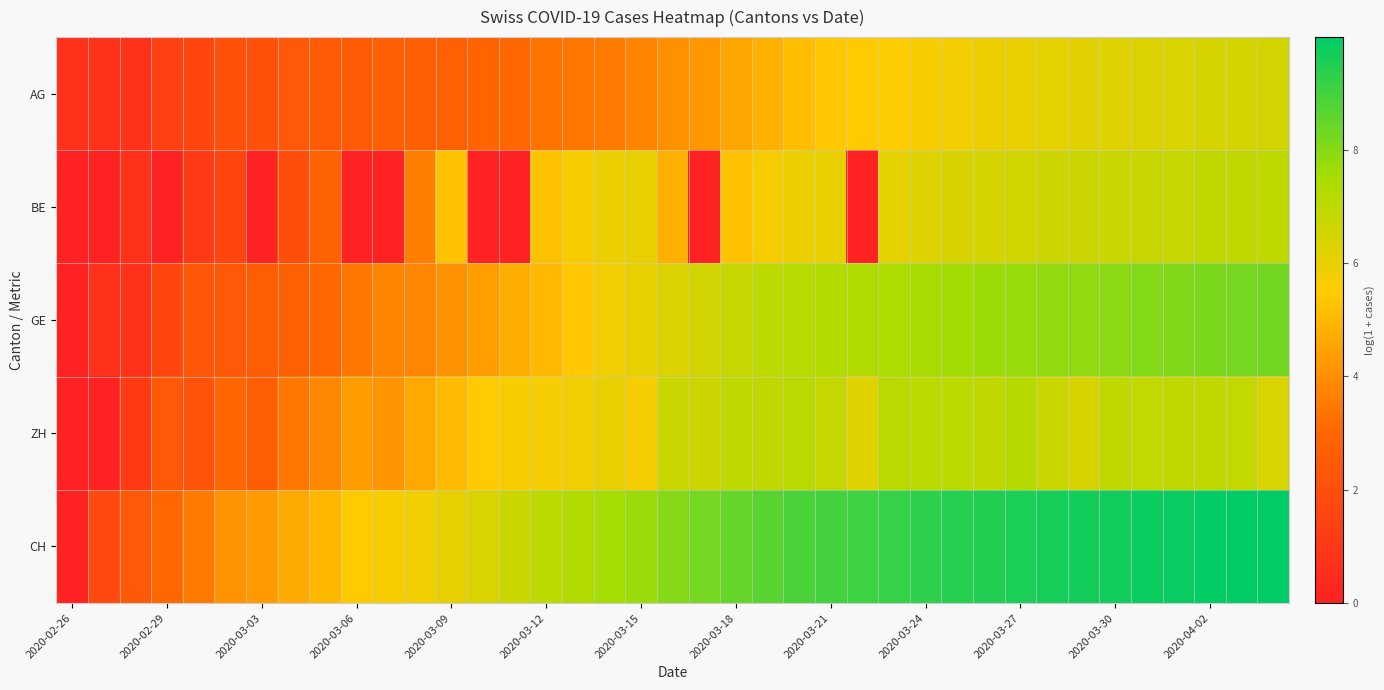

At how many categories does at least one series exceed 3?

36